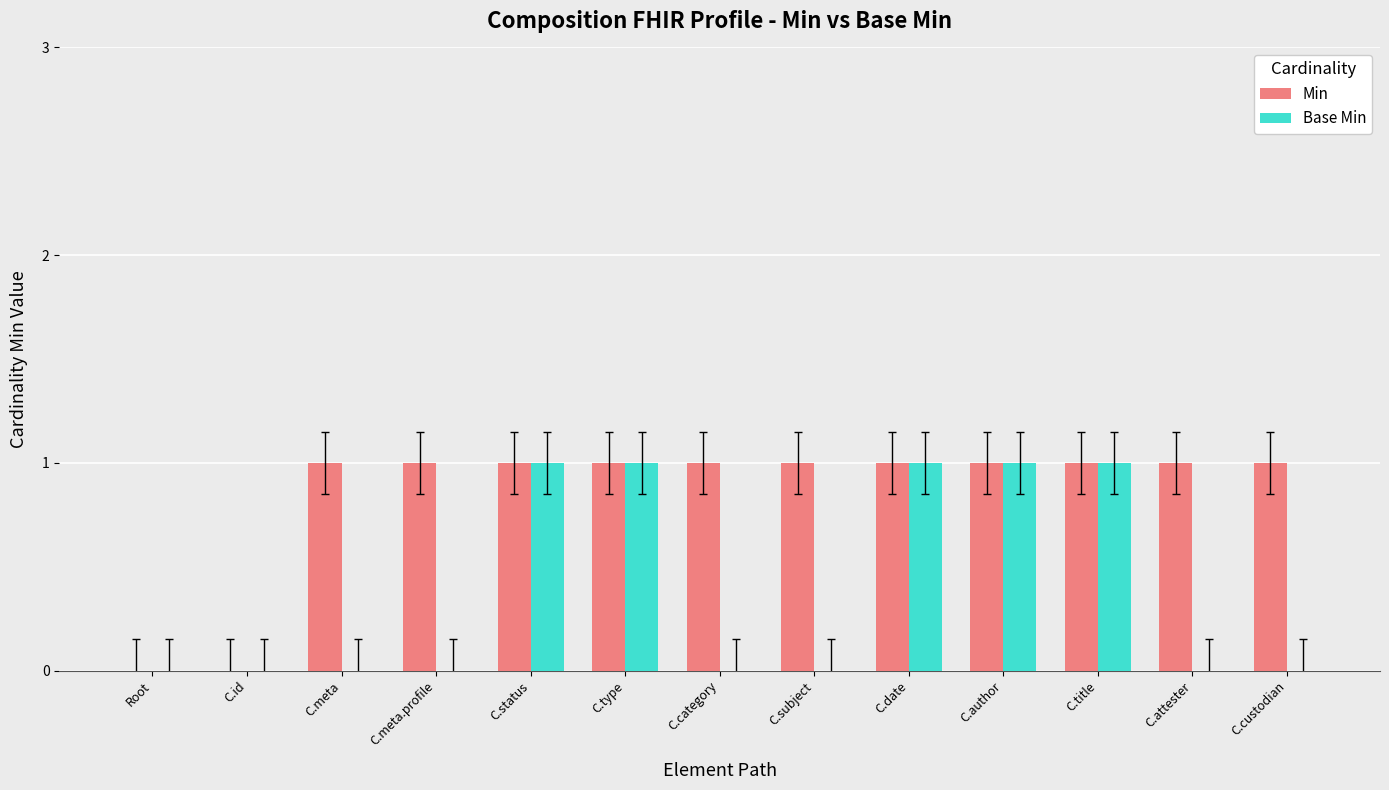

Is it true that Base Min equals 2 at C.title?

False